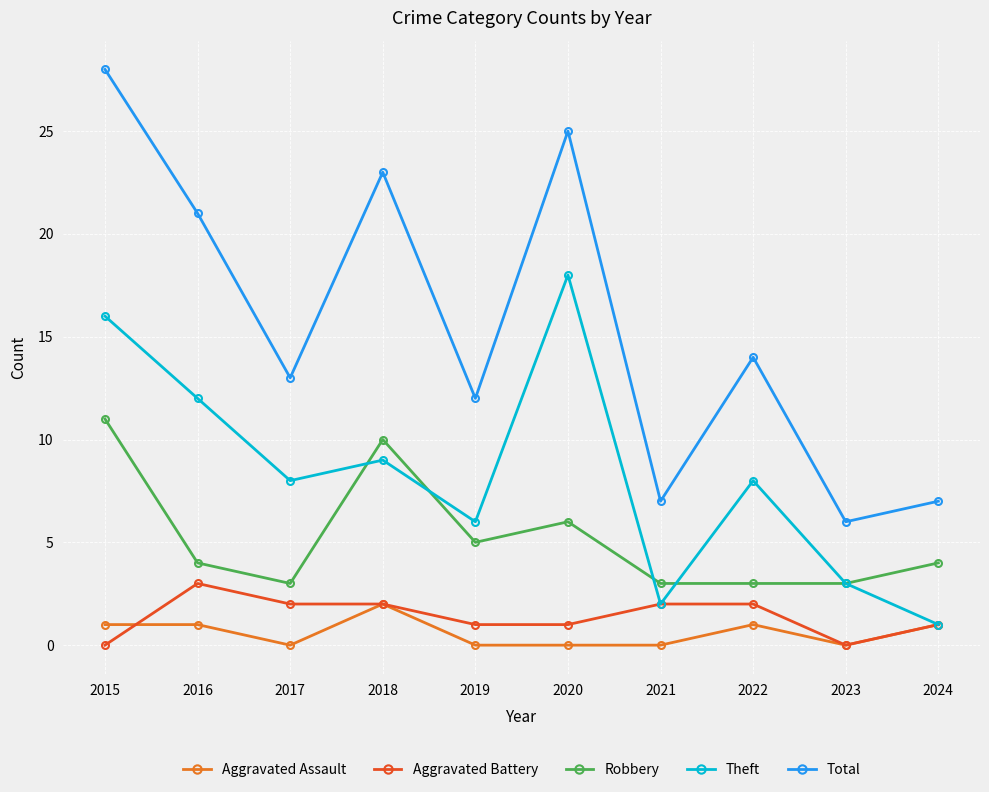

What is the average value of the Theft series?

8